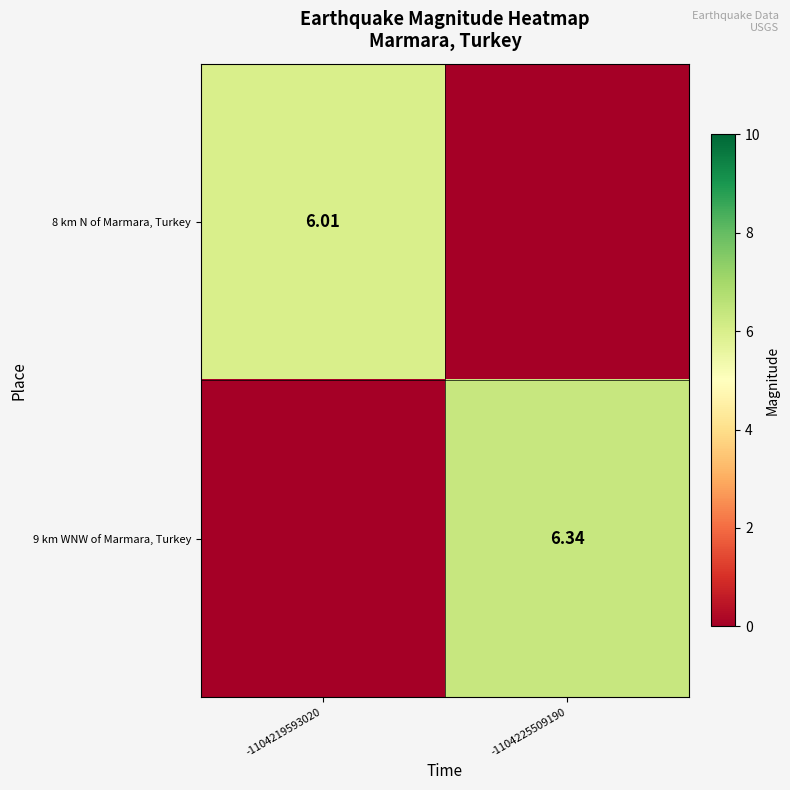

What is the sum of all 8 km N of Marmara, Turkey values?

6.0